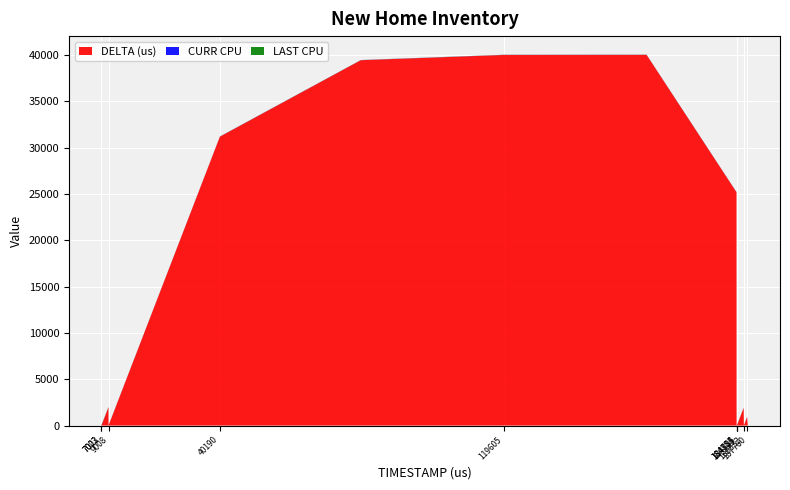

Reading left to right, transcribe all the data shown in this chart.

DELTA (us): 7003	4	14	8	1977	5	31176	39423	39991	40002	25174	9	61	14	16	1904	42	7	921	143
CURR CPU: 27	27	27	27	10	10	10	10	10	10	10	10	10	10	10	10	10	10	10	10
LAST CPU: 27	27	27	27	27	10	10	10	10	10	10	10	10	10	10	10	10	10	10	10